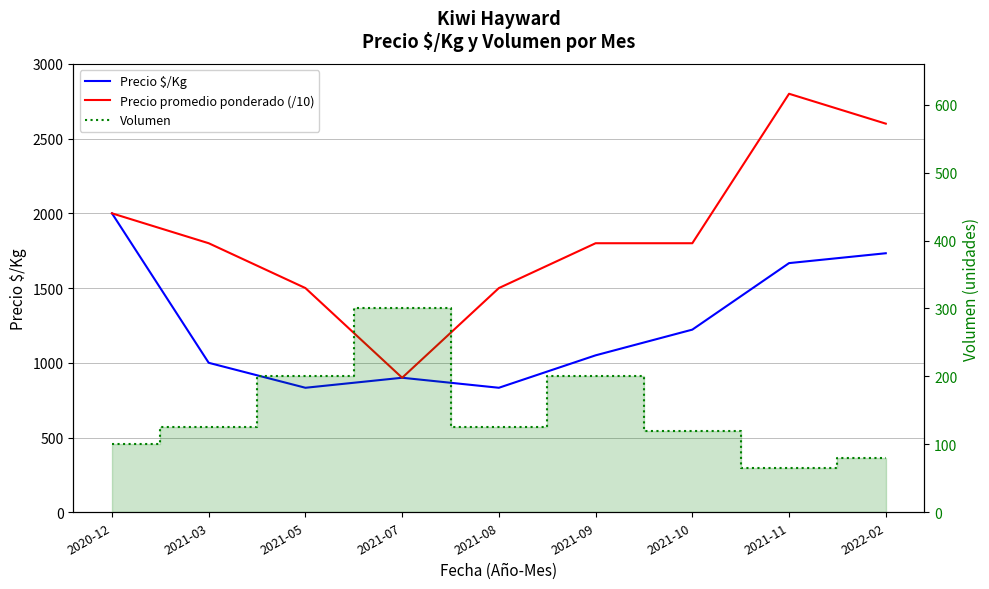

Is it true that Precio promedio ponderado (/10) equals 2000 at 2020-12?

True